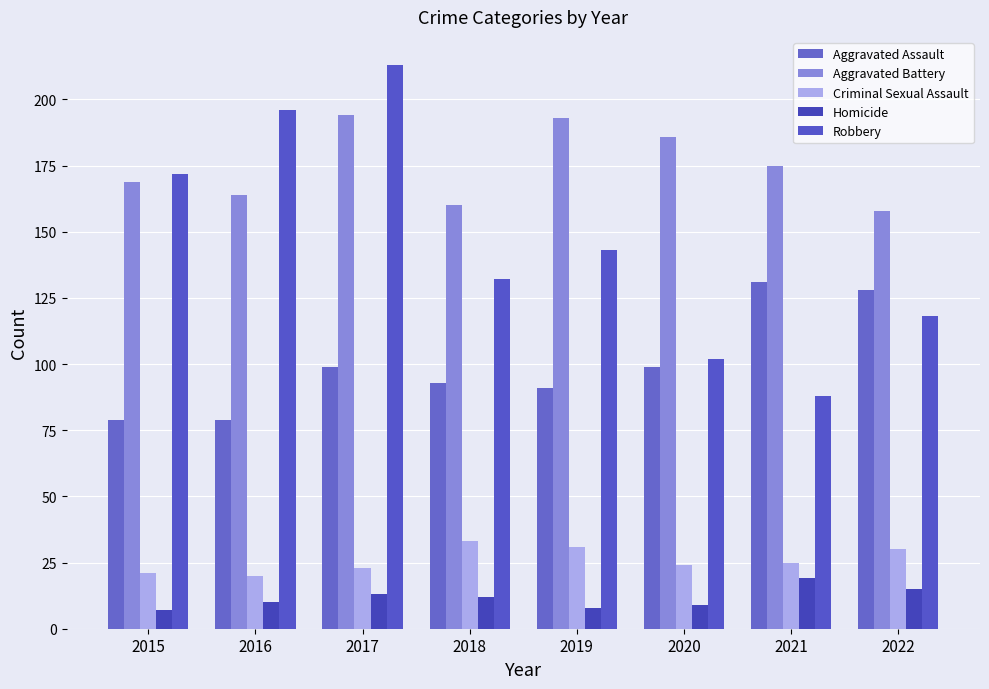

Reading left to right, transcribe all the data shown in this chart.

Aggravated Assault: 79	79	99	93	91	99	131	128
Aggravated Battery: 169	164	194	160	193	186	175	158
Criminal Sexual Assault: 21	20	23	33	31	24	25	30
Homicide: 7	10	13	12	8	9	19	15
Robbery: 172	196	213	132	143	102	88	118